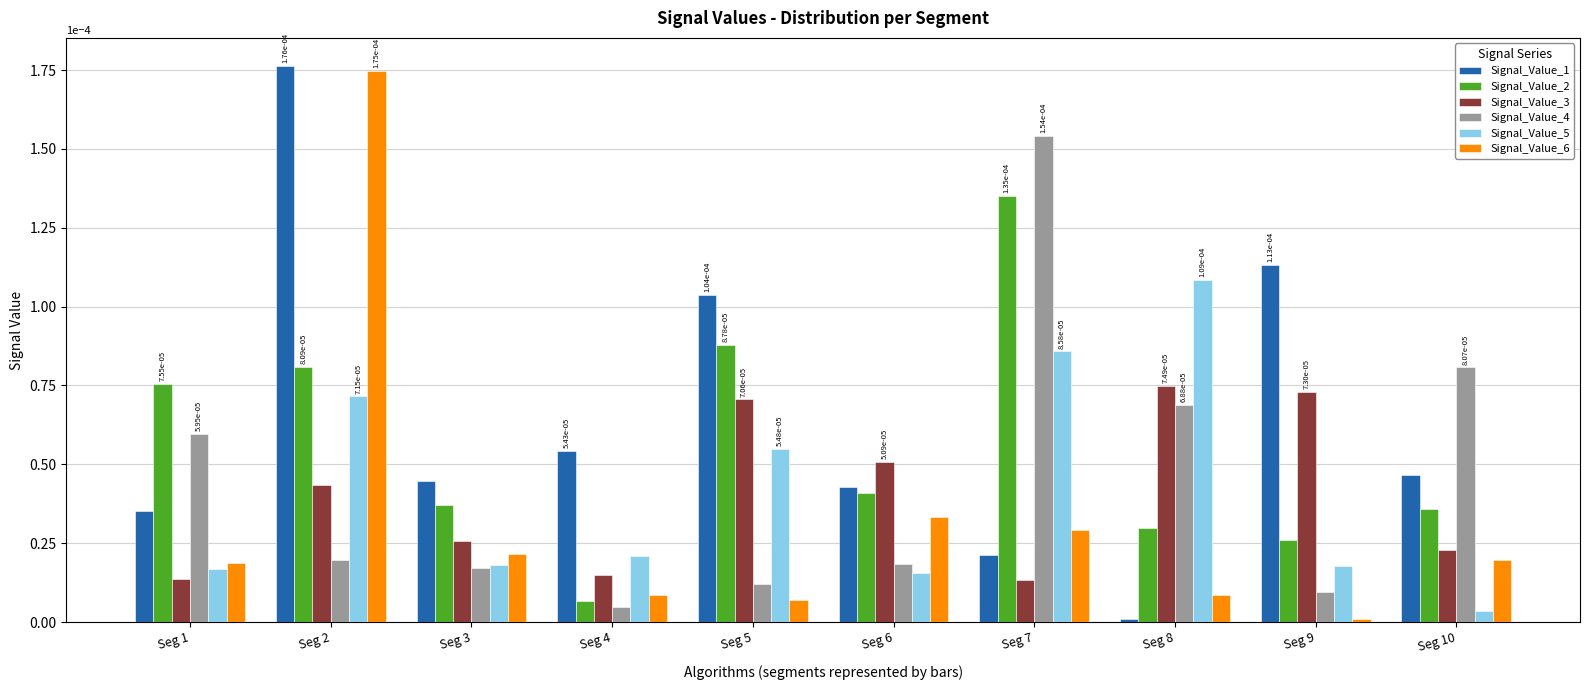

Which series has the largest range (max minus min)?

Signal_Value_1